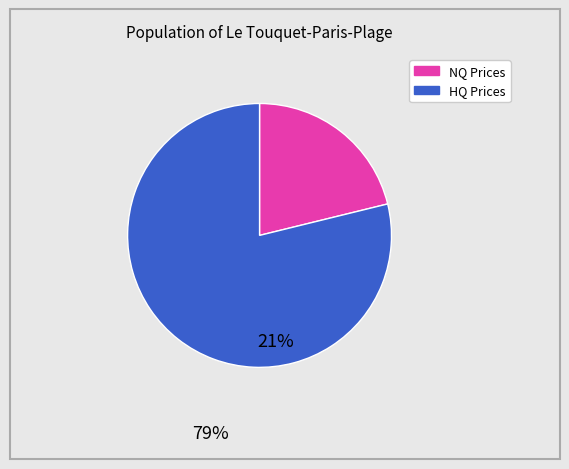

Is there any slice that represents more than half of the pie?

Yes